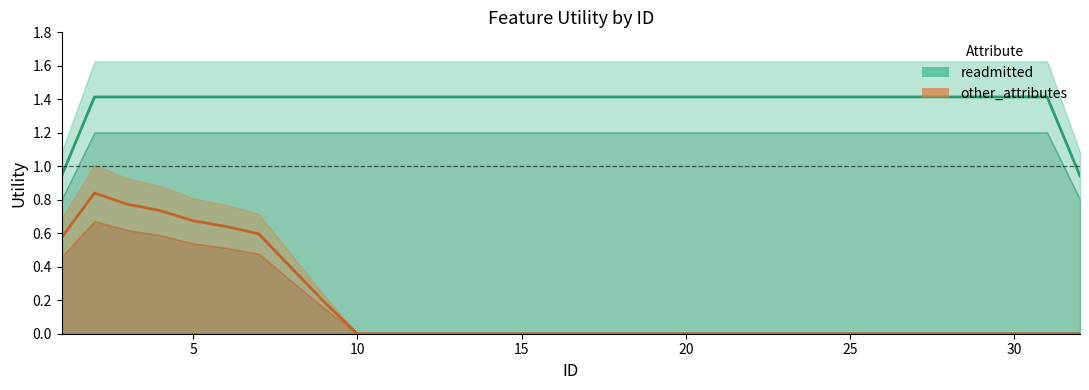

What is the sum of all other_attributes values?

5.7